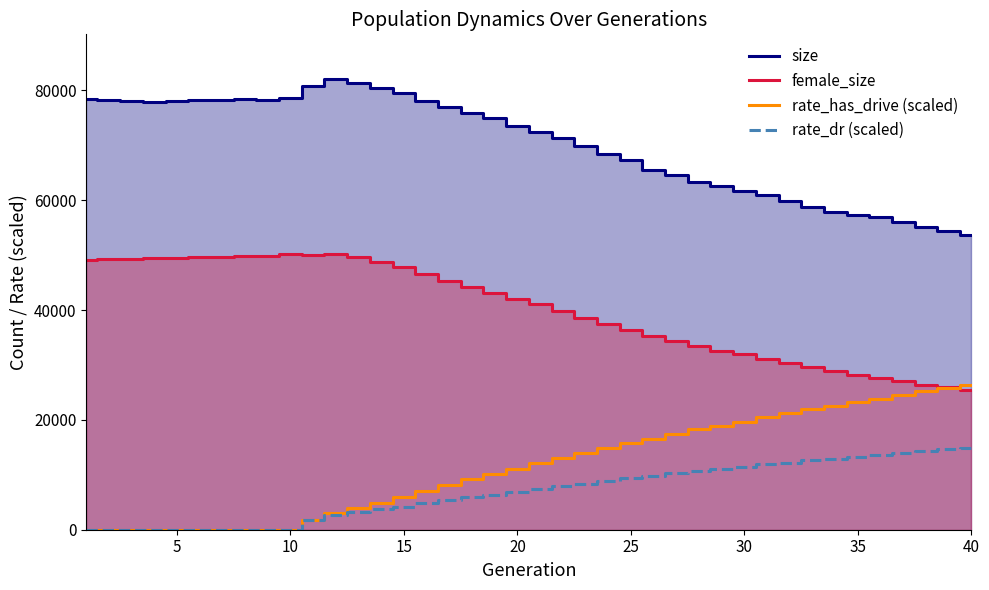

How many times do female_size and rate_has_drive (scaled) cross each other?

1